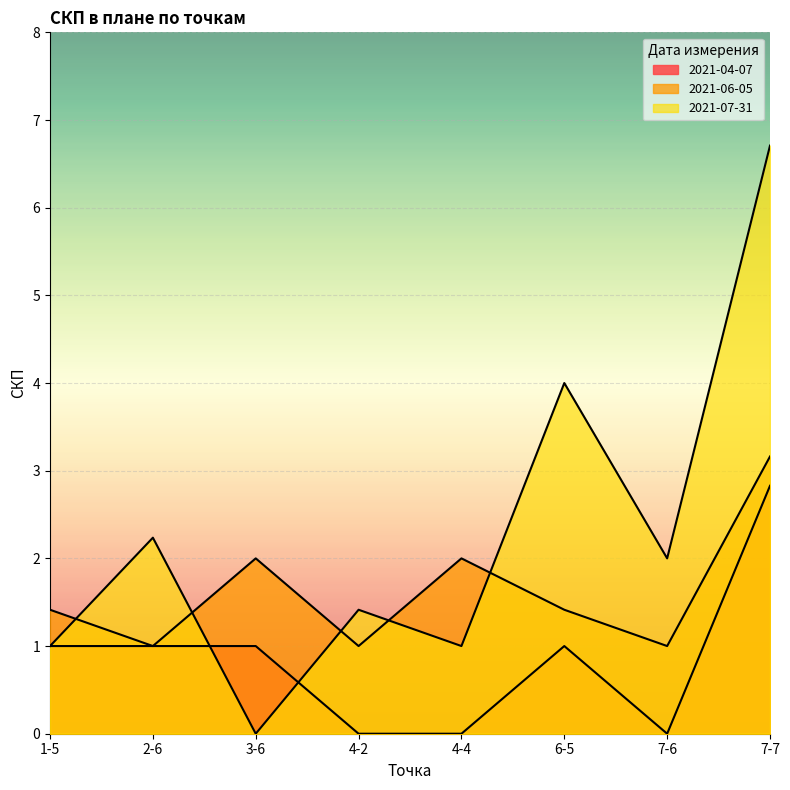

Which series has the largest total across all categories?

2021-07-31